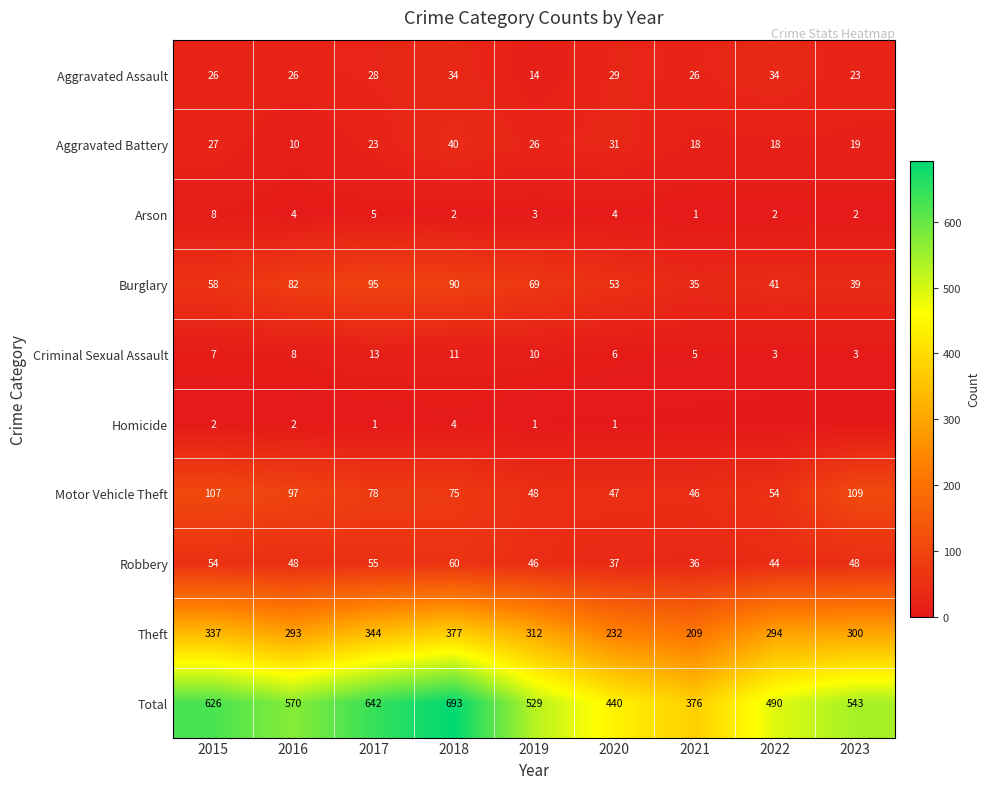

List the labels in order of Robbery value, smallest first.

2021, 2020, 2022, 2019, 2016, 2023, 2015, 2017, 2018